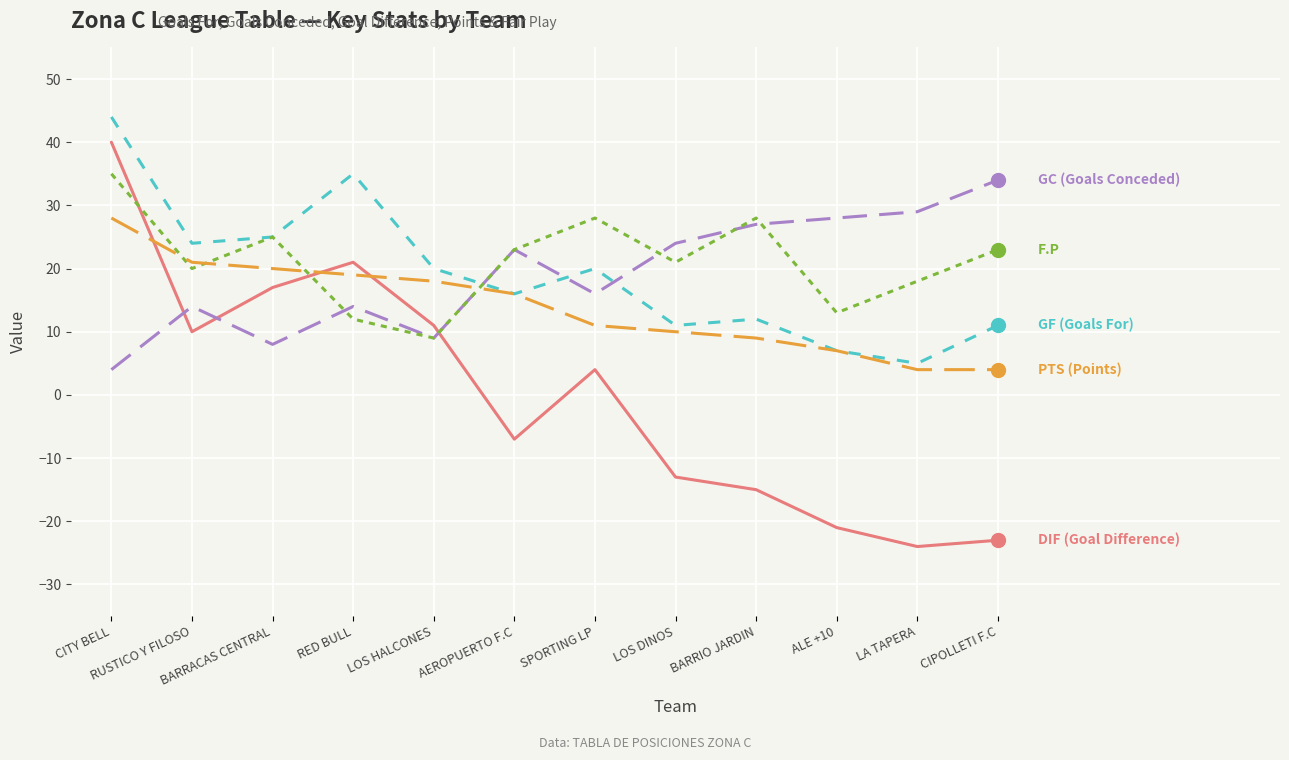

What position from the left is RED BULL?

4